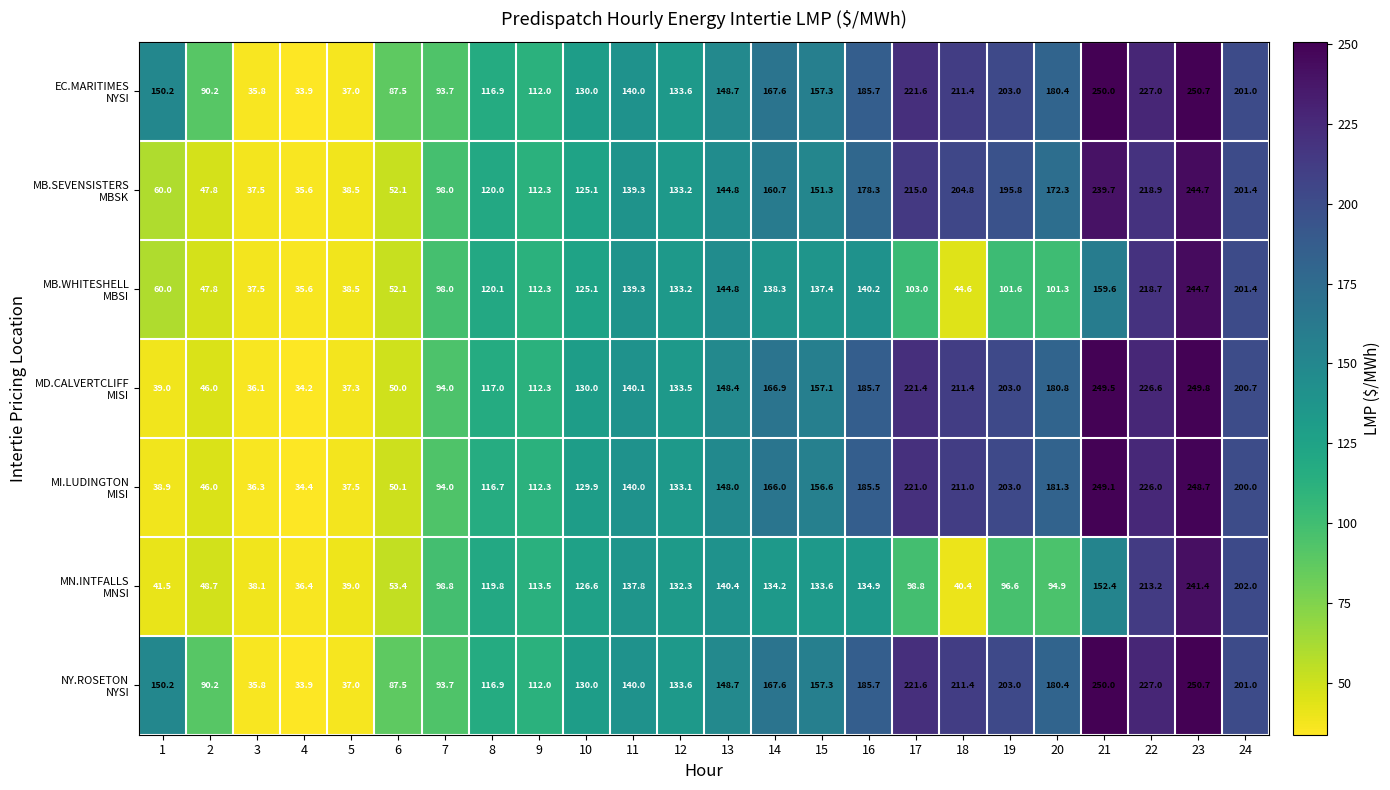

What is the smallest value displayed?

33.9